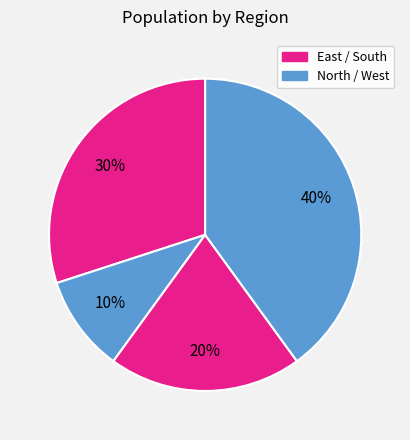

How many slices are in this pie chart?

4